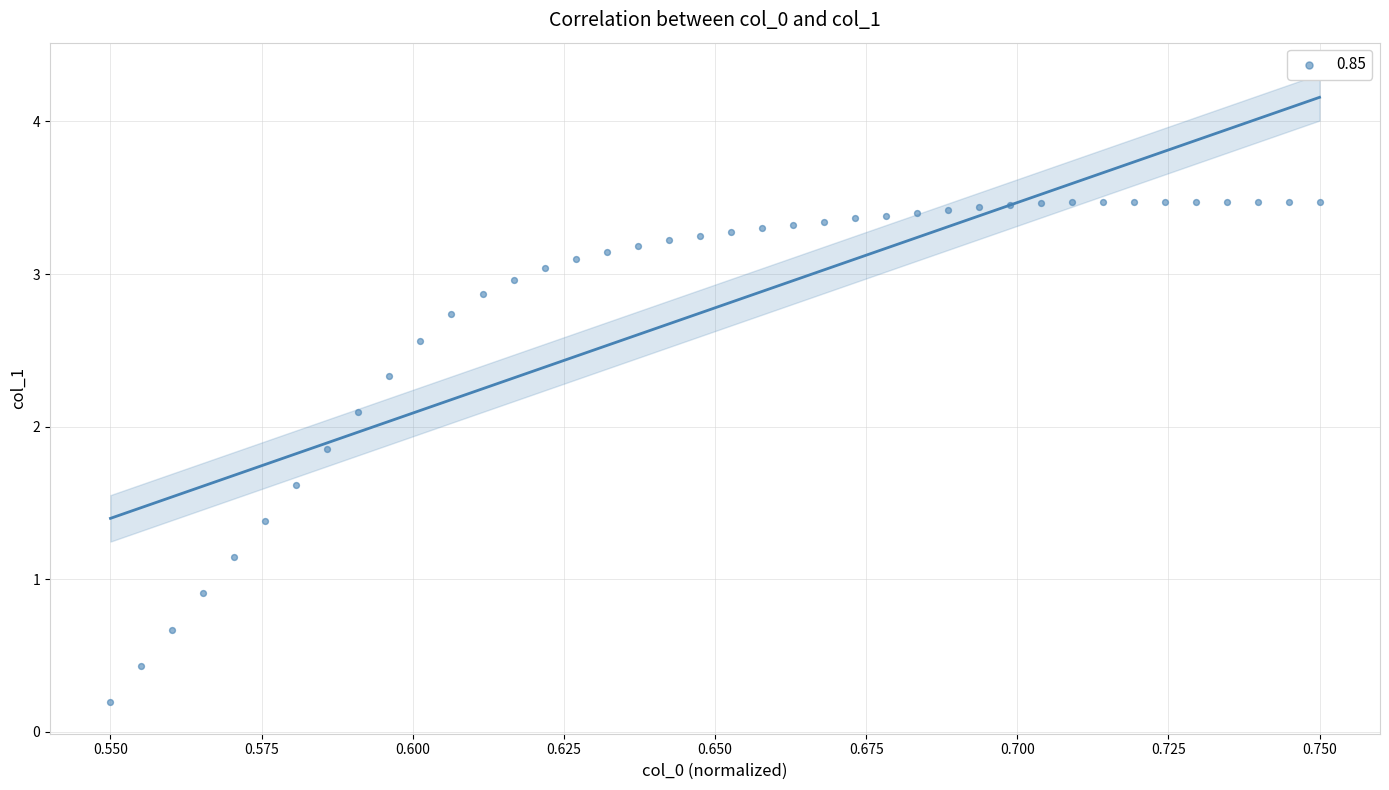

What Y value in the scatter plot is closest to 1?

0.9